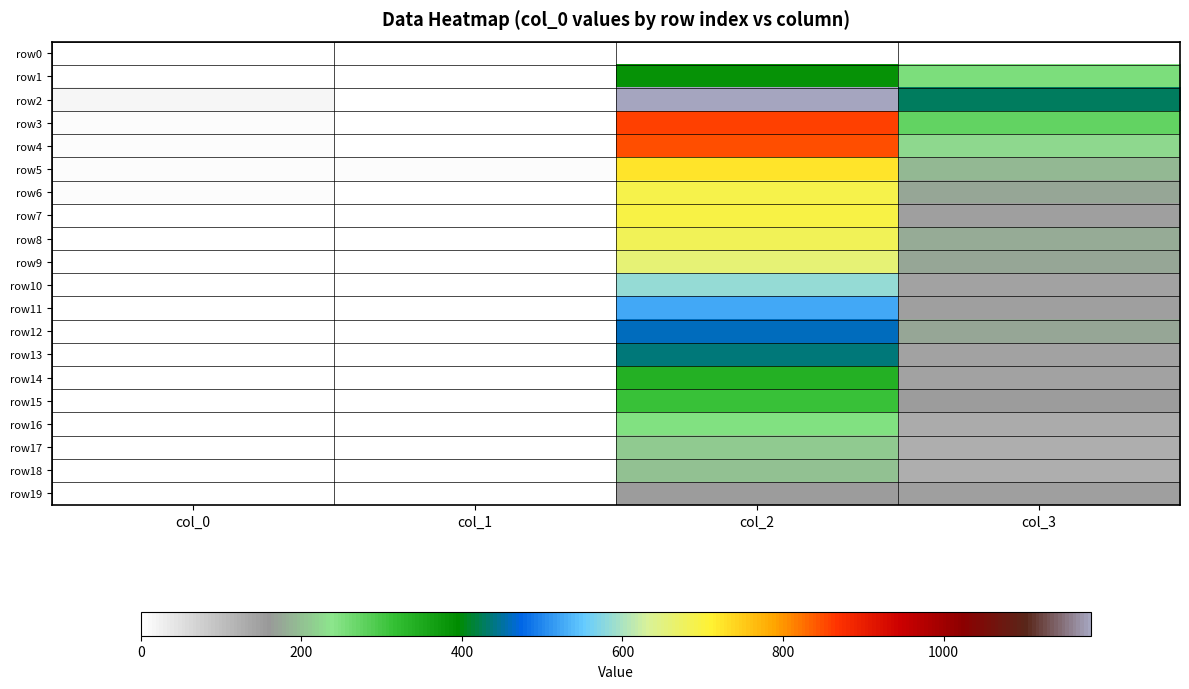

Which series has the largest total across all categories?

row2